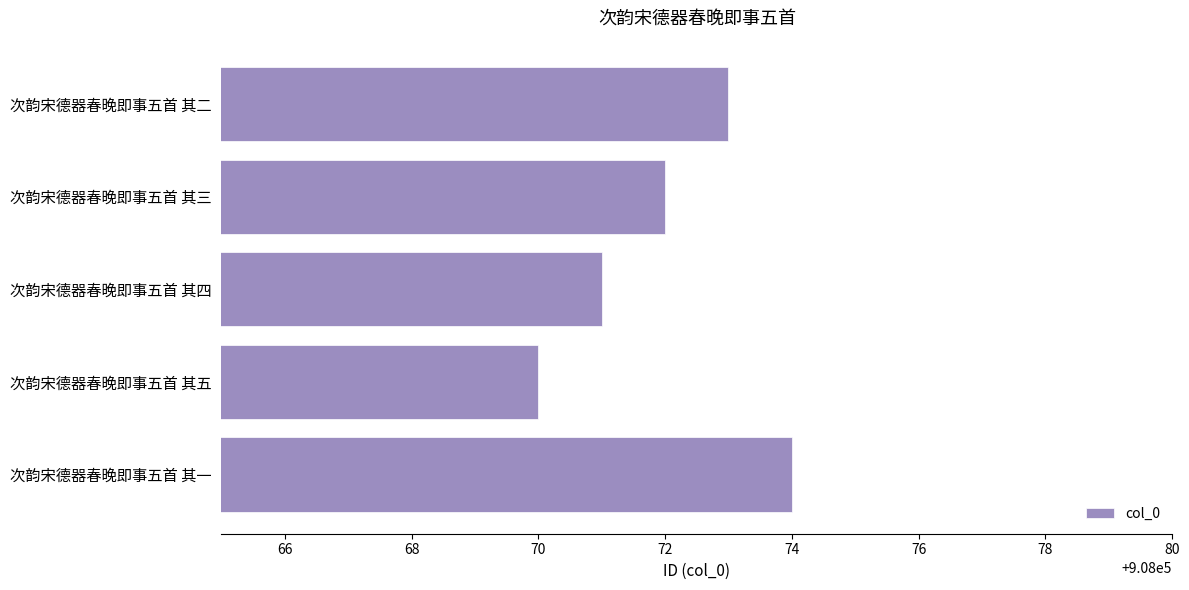

Which has a higher value, 次韵宋德器春晚即事五首 其三 or 次韵宋德器春晚即事五首 其二?

次韵宋德器春晚即事五首 其二